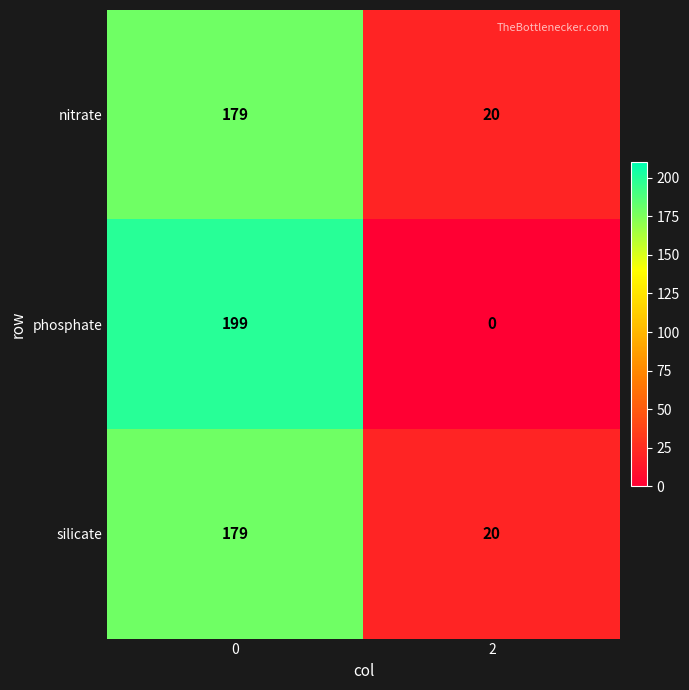

Read the nitrate value at 0, to the nearest 10.

180